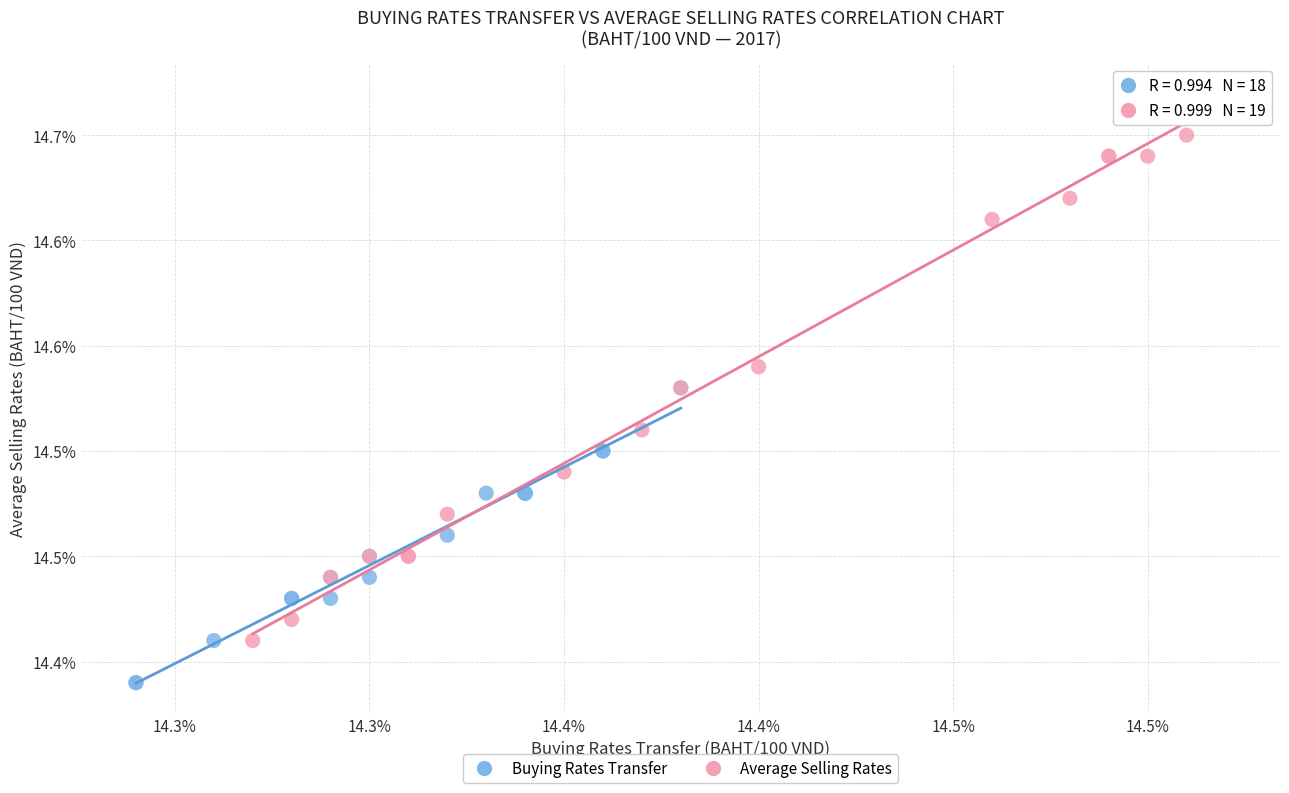

Which series reaches the maximum Y coordinate?

Average Selling Rates